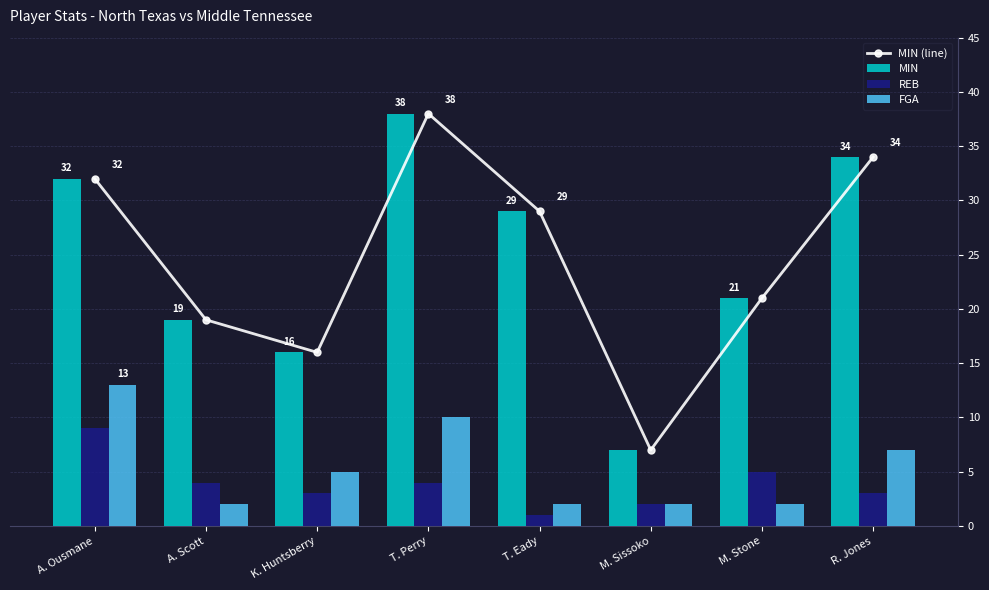

Reading left to right, list all the values displayed in this chart.

MIN (line): 32	19	16	38	29	7	21	34
MIN: 32	19	16	38	29	7	21	34
REB: 9	4	3	4	1	2	5	3
FGA: 13	2	5	10	2	2	2	7